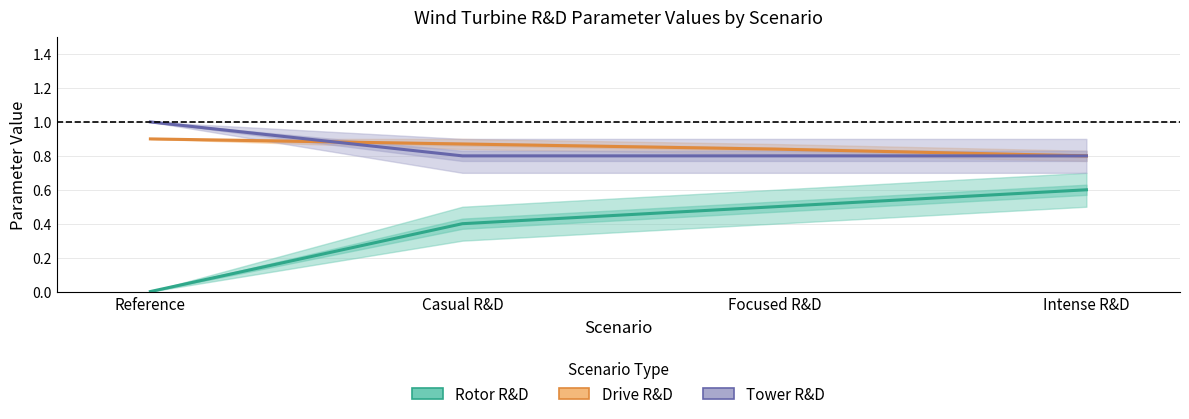

How many categories are shown in the chart?

4